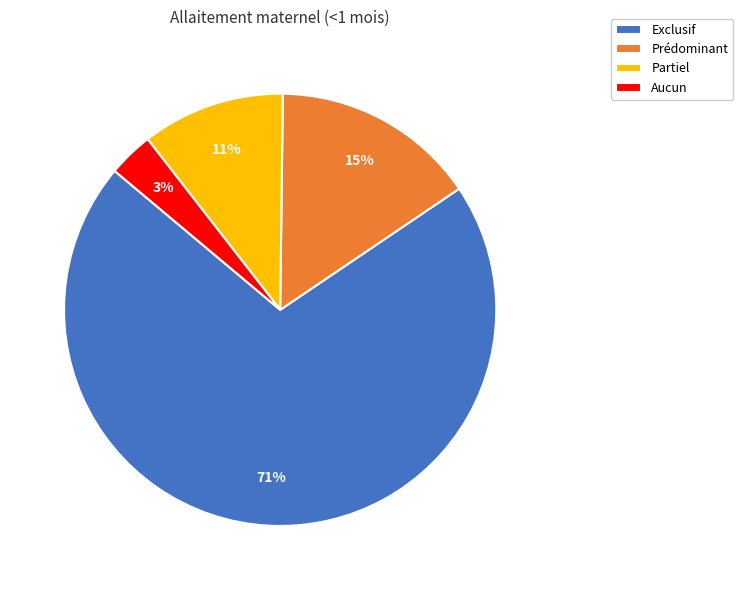

To the nearest percent, what is the average slice percentage?

25%